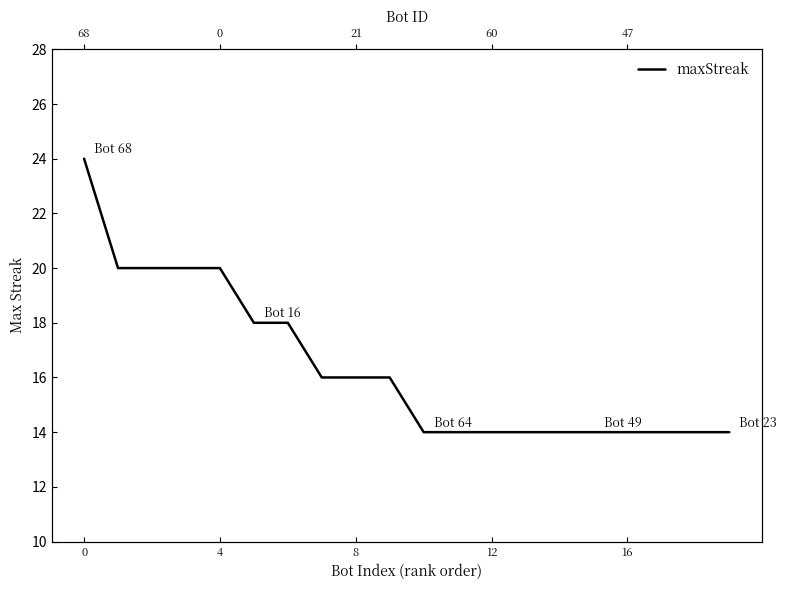

The chart shows a value of 21 at 16. True or false?

False